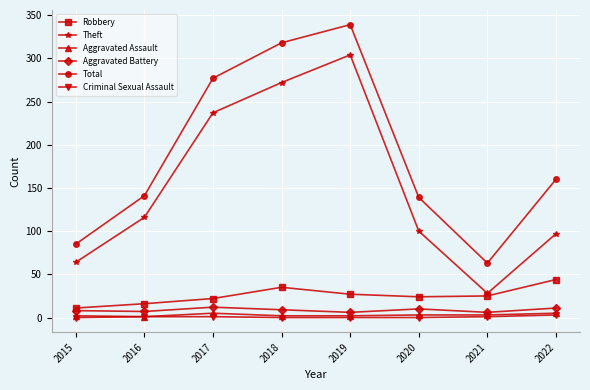

How many values in the Total series are below 160?

4